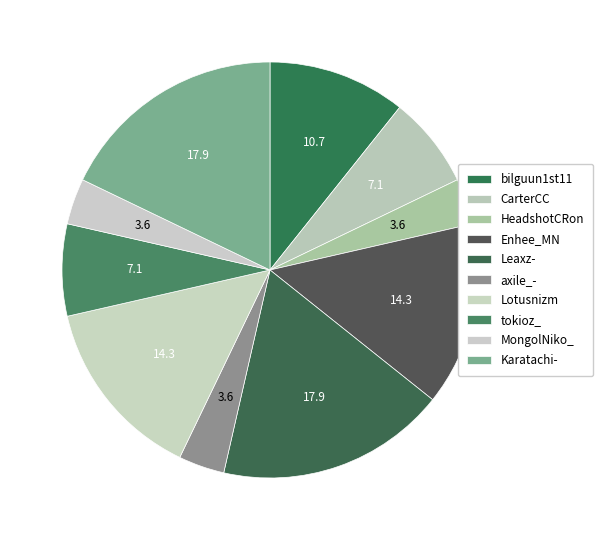

Do HeadshotCRon and MongolNiko_ together represent more than half of the pie?

No